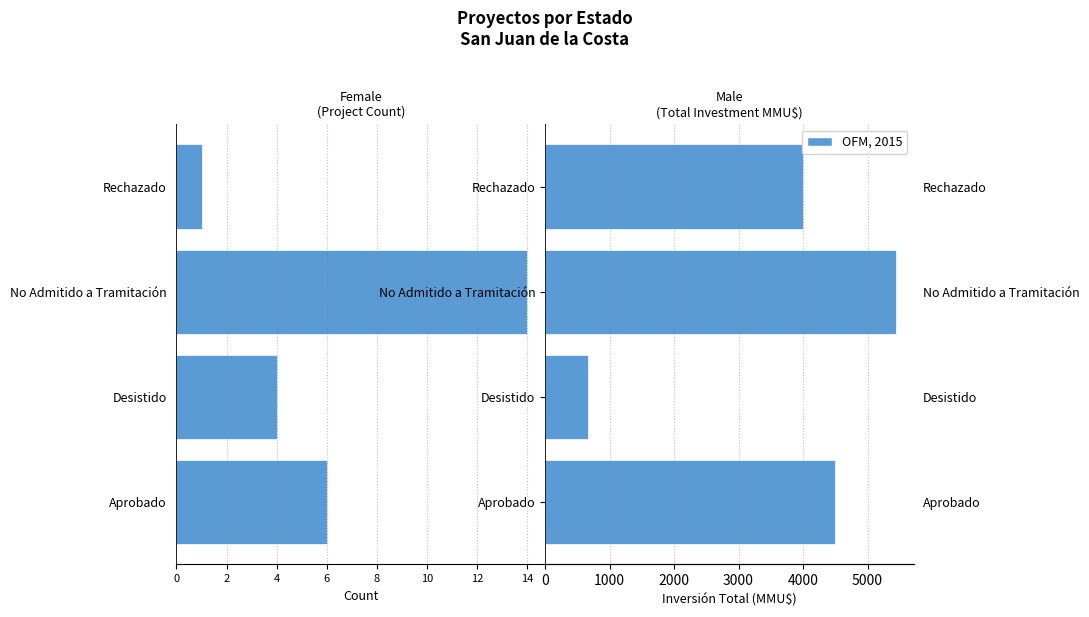

What is the difference between the maximum and minimum values in the OFM, 2015 series?

4781